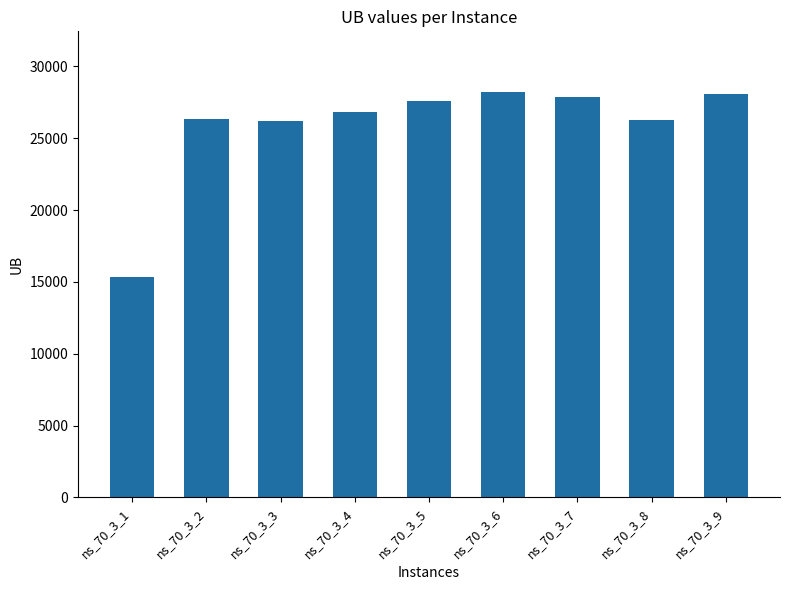

What is the value of the 8th bar from the left?

26279